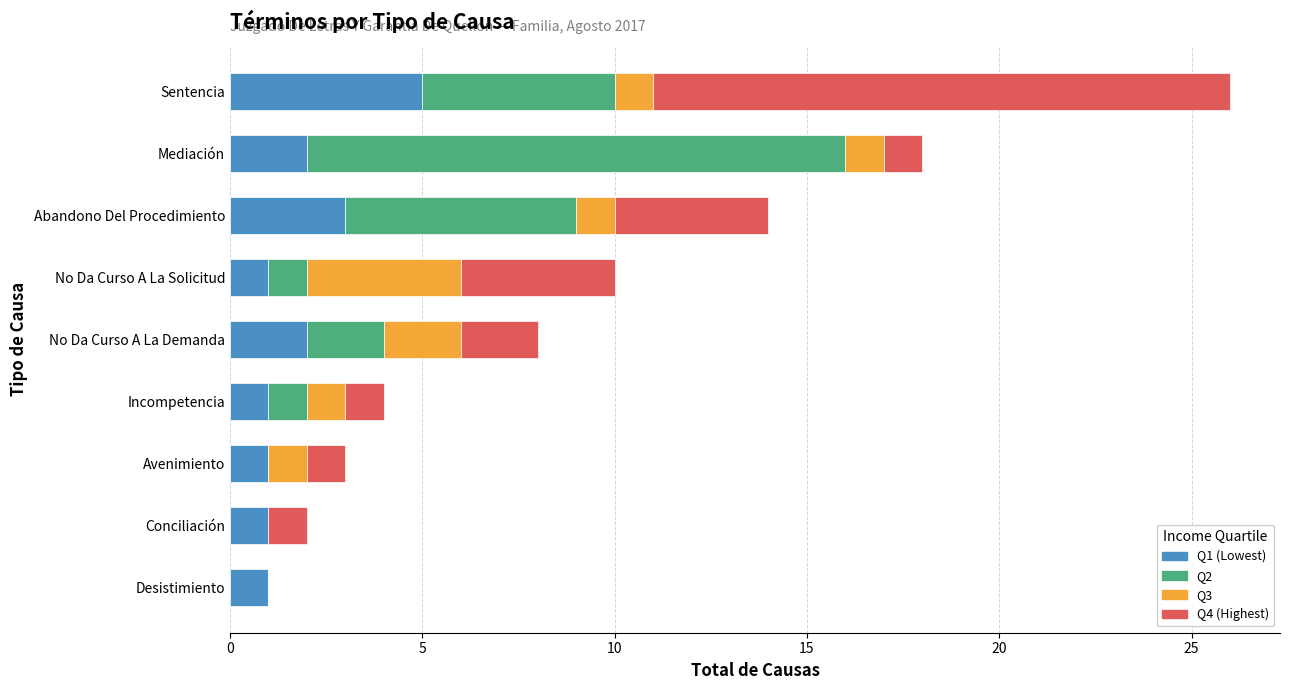

At which category is the sum across all series the highest?

Sentencia